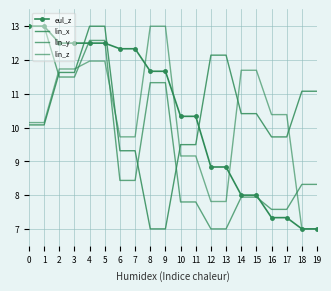

Reading left to right, what are all the values shown in this chart?

eul_z: 0=13.0	1=13.0	2=12.5	3=12.5	4=12.5	5=12.5	6=12.3	7=12.3	8=11.7	9=11.7	10=10.3	11=10.3	12=8.8	13=8.8	14=8.0	15=8.0	16=7.3	17=7.3	18=7.0	19=7.0
lin_x: 0=10.1	1=10.1	2=11.6	3=11.6	4=13.0	5=13.0	6=9.3	7=9.3	8=7.0	9=7.0	10=9.5	11=9.5	12=12.1	13=12.1	14=10.4	15=10.4	16=9.7	17=9.7	18=11.1	19=11.1
lin_y: 0=13.0	1=13.0	2=11.5	3=11.5	4=12.6	5=12.6	6=8.4	7=8.4	8=11.3	9=11.3	10=7.8	11=7.8	12=7.0	13=7.0	14=7.9	15=7.9	16=7.6	17=7.6	18=8.3	19=8.3
lin_z: 0=10.1	1=10.1	2=11.7	3=11.7	4=12.0	5=12.0	6=9.7	7=9.7	8=13.0	9=13.0	10=9.2	11=9.2	12=7.8	13=7.8	14=11.7	15=11.7	16=10.4	17=10.4	18=7.0	19=7.0